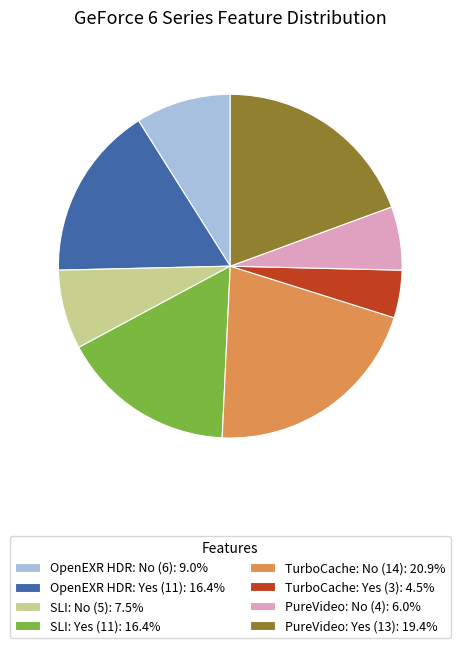

Is the sum of OpenEXR HDR: Yes (11): 16.4% and PureVideo: No (4): 6.0% greater than half?

No